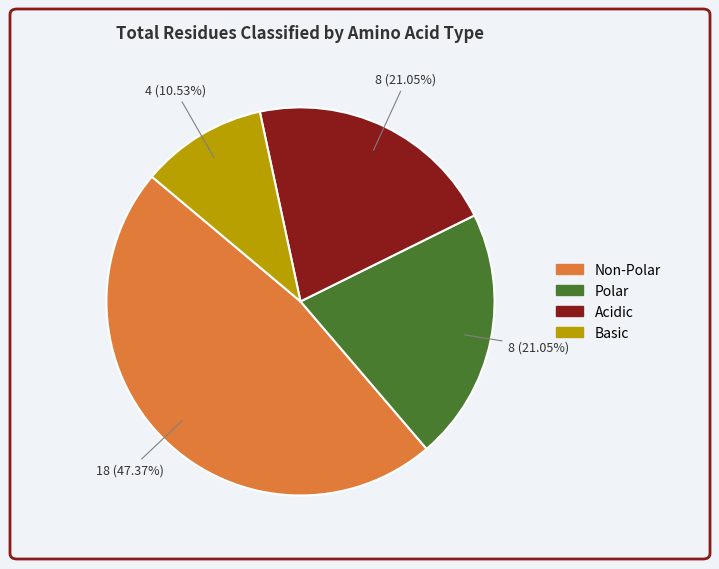

Does any single category account for the majority?

No